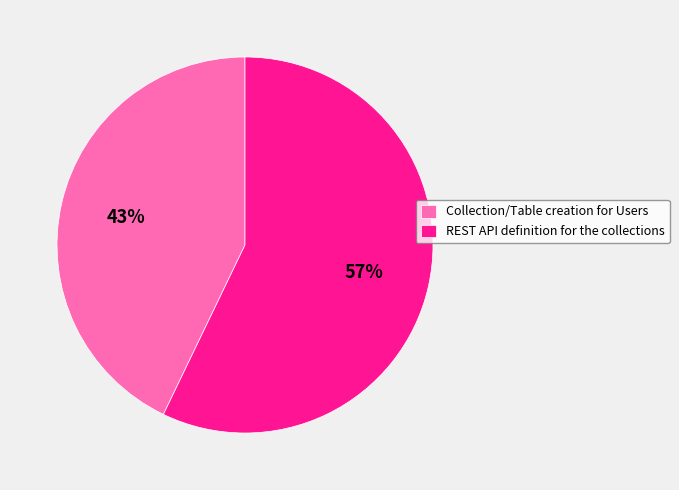

Which slice is the largest?

REST API definition for the collections